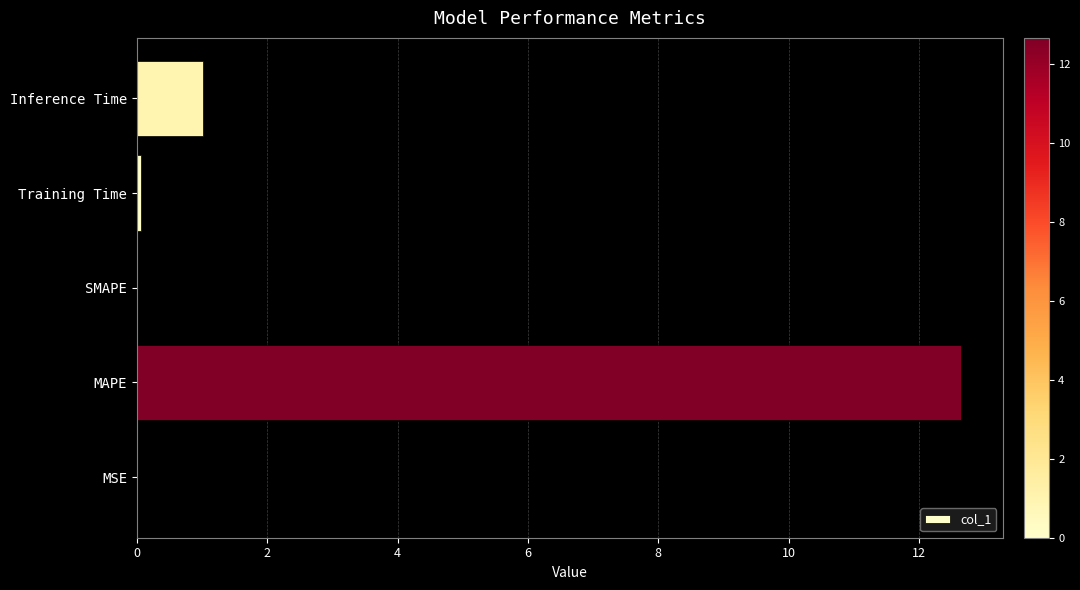

Which has a higher value, MAPE or MSE?

MAPE